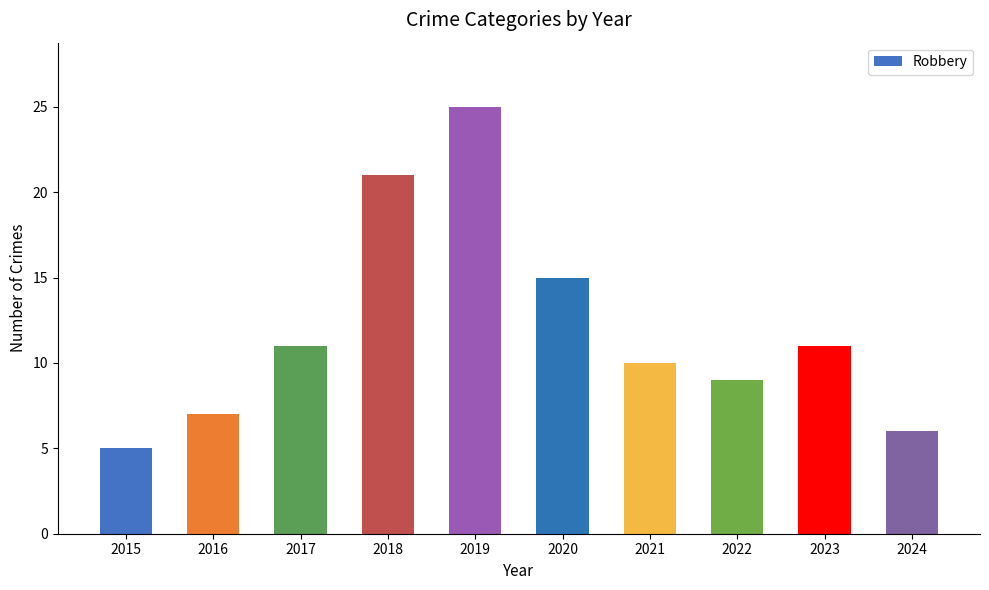

Read the value at 2018.

21